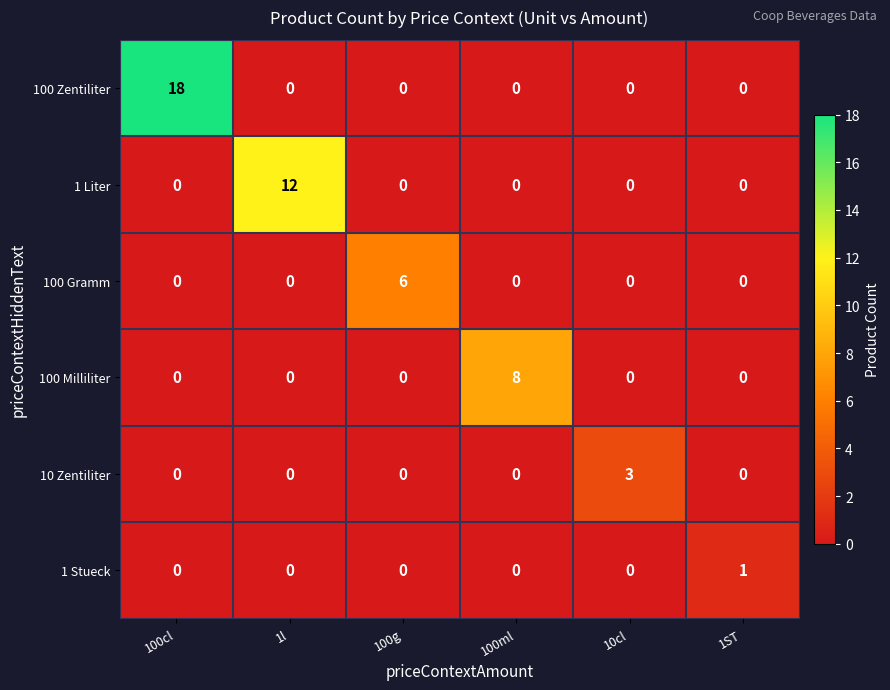

How many 100 Gramm values are between 0 and 1?

5